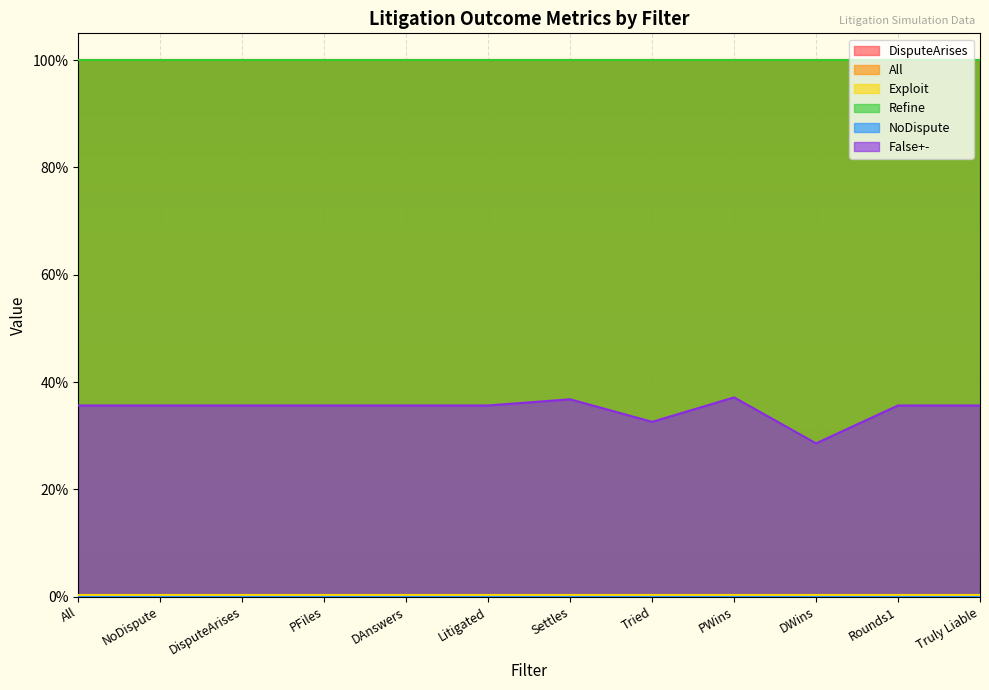

Where is All nearest to the value 1?

All